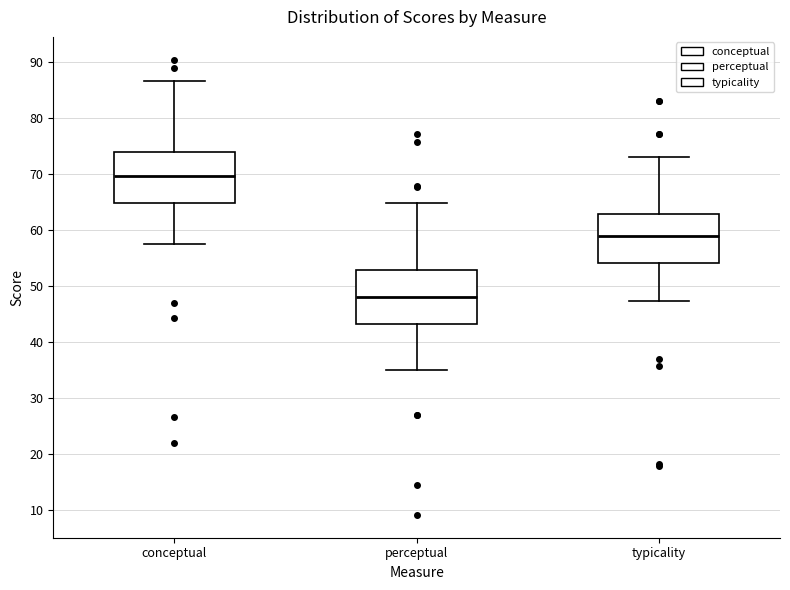

Reading left to right, transcribe this box plot: for each box, give where its median line is, the range the box spans, and where its two whiskers end, as read against the y-axis. The values are not printed on the chart, so give them approximately, as read against the axis.

conceptual: median 70, box 65 to 74, whiskers 57 to 87
perceptual: median 48, box 43 to 53, whiskers 35 to 65
typicality: median 59, box 54 to 63, whiskers 47 to 73